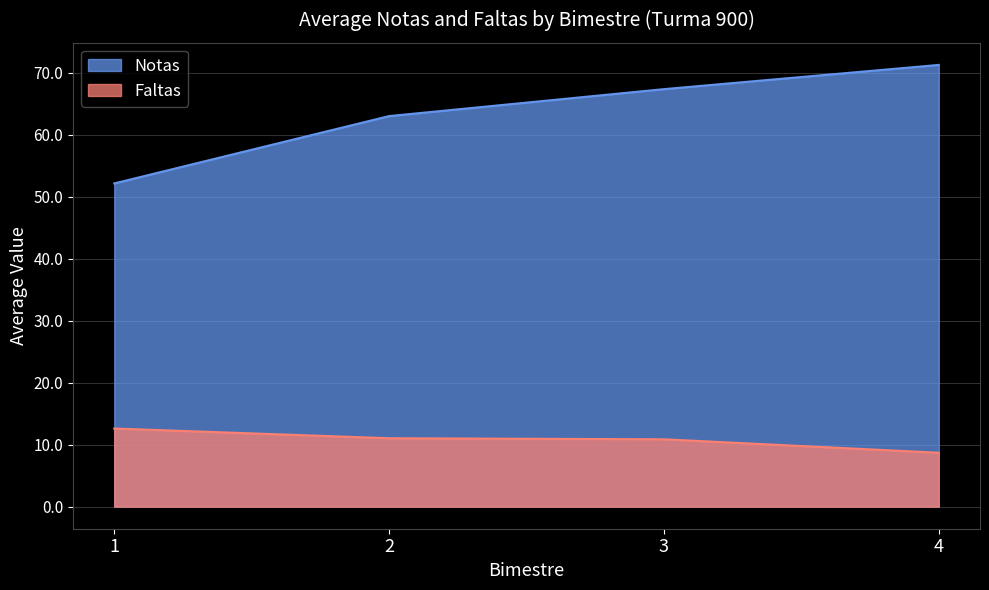

Rank the series at 4 from lowest to highest value.

Faltas, Notas